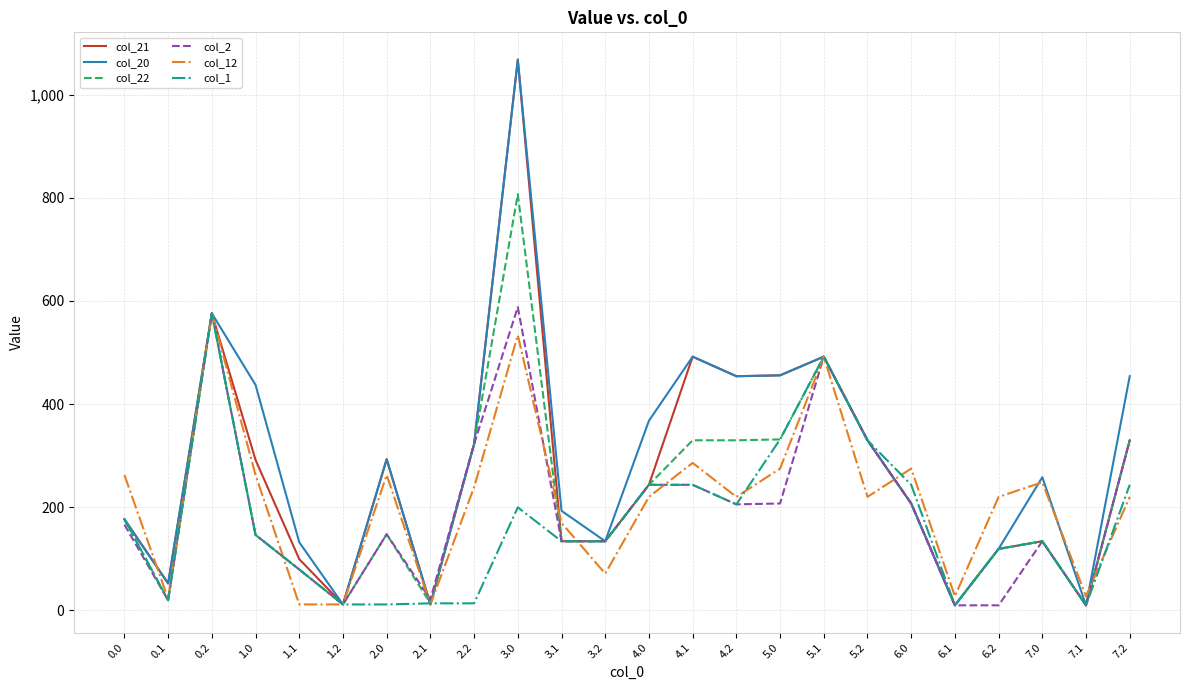

What is the average value of the col_12 series?

215.3